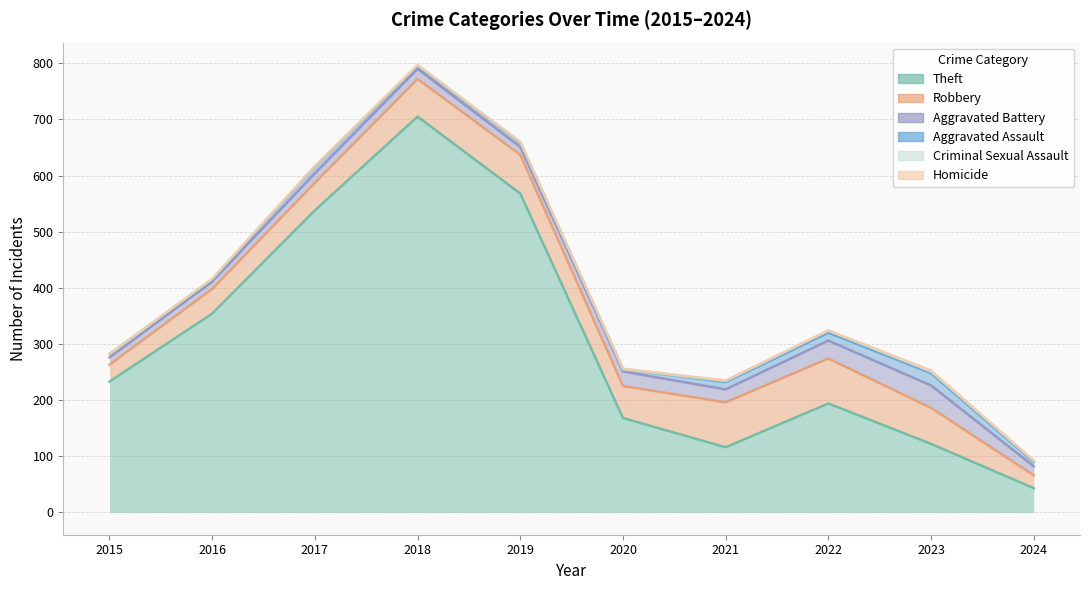

True or false: Robbery has more than 1 interior local peaks.

False